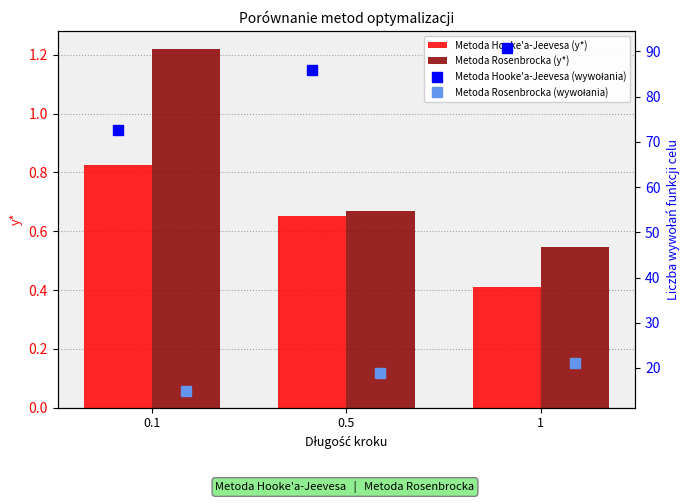

True or false: Metoda Rosenbrocka (y*) has a value of 0.8 at 1.

False